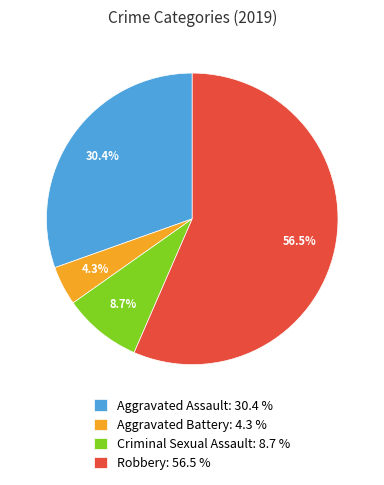

Is there any slice that represents more than half of the pie?

Yes